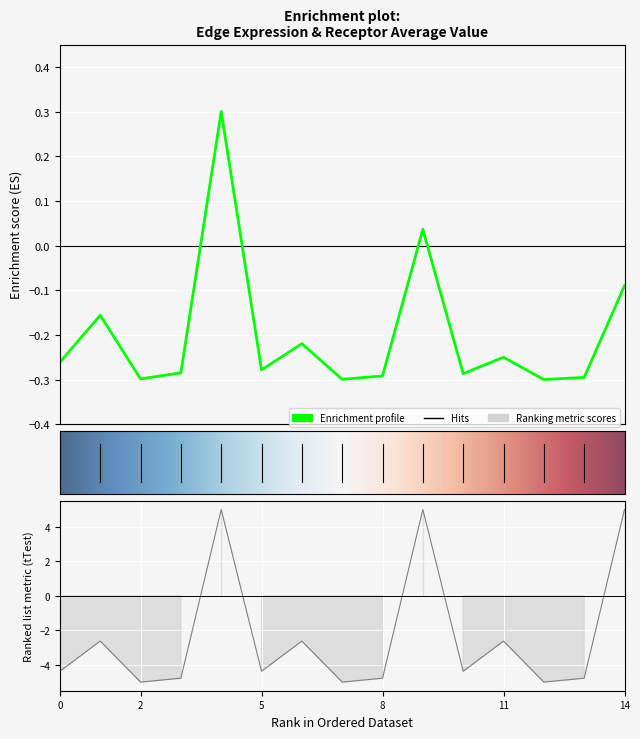

At how many categories does at least one series exceed -3?

15